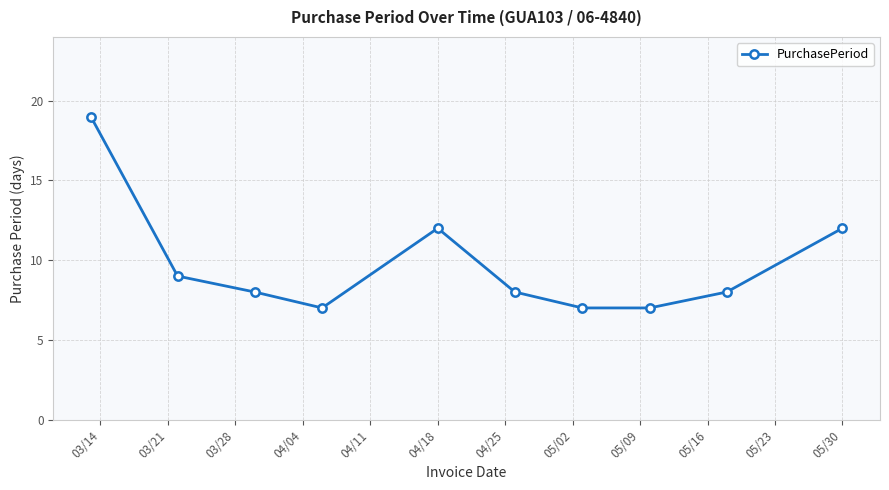

Is this an area chart (filled region under the line)?

No